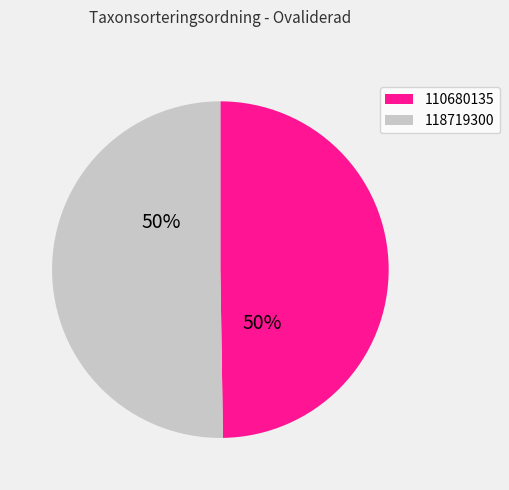

What is the ratio of the value at 110680135 to the value at 118719300?

1.0